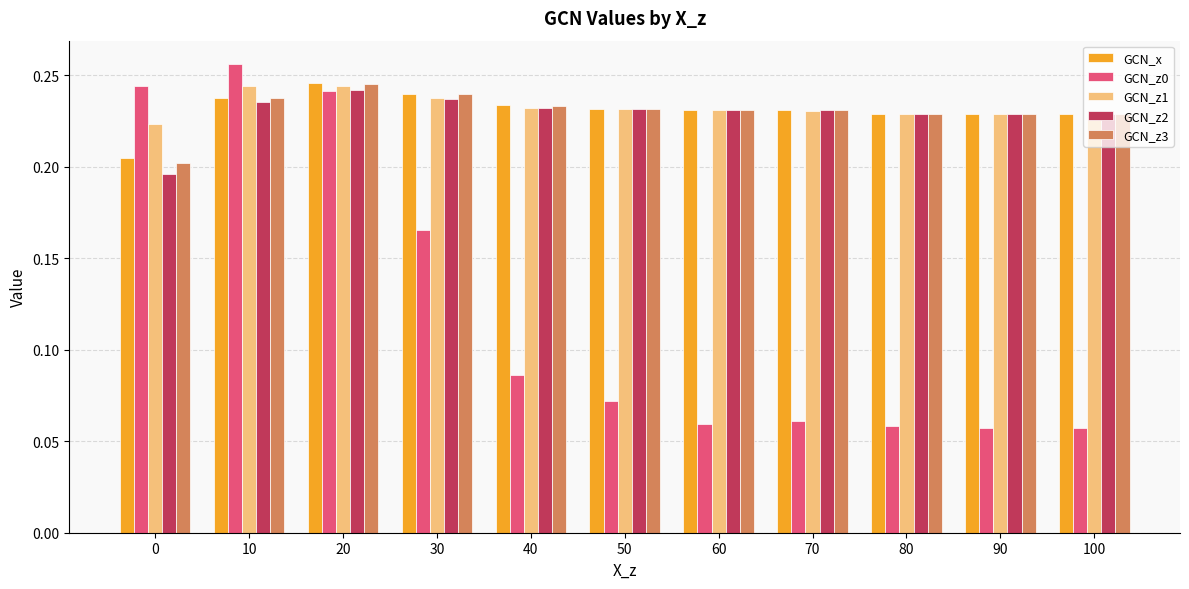

The GCN_z3 series shows 0.4 at 90. True or false?

False